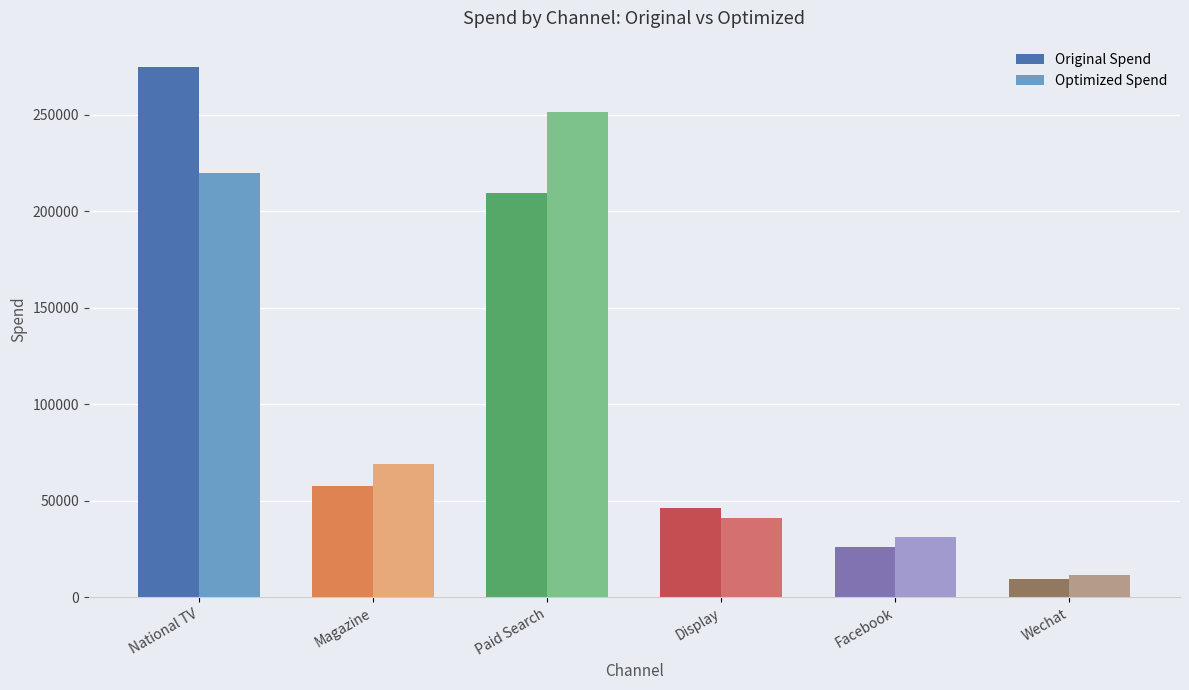

Is it true that Optimized Spend equals 56338.4 at Display?

False